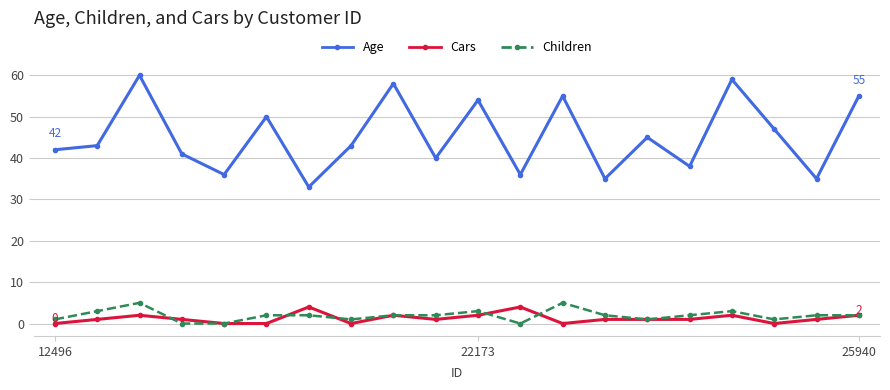

In Age, how many points are higher than both neighbors (excluding endpoints)?

7